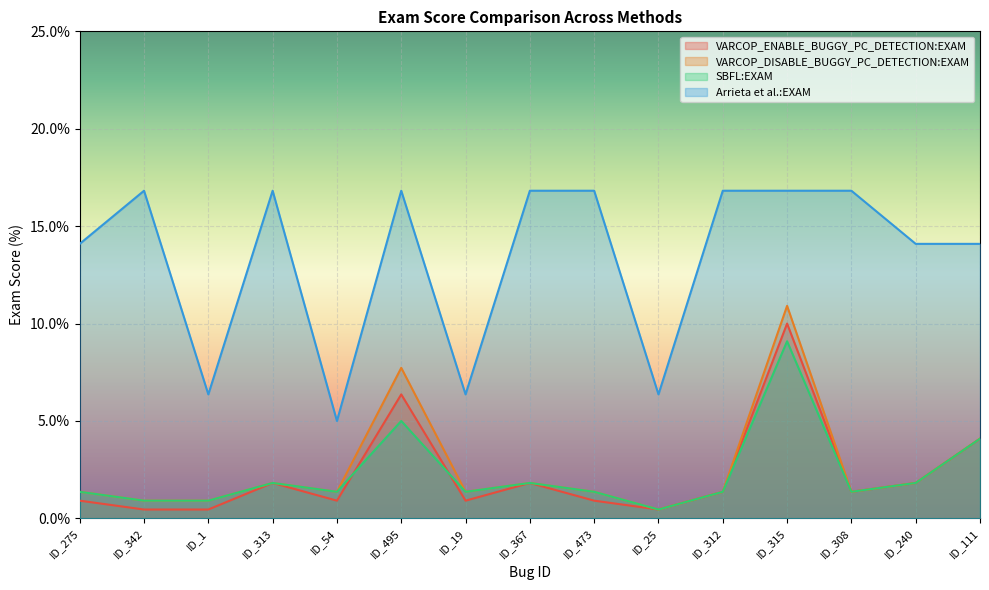

What is the difference between the maximum and minimum values in the VARCOP_DISABLE_BUGGY_PC_DETECTION:EXAM series?

10.5